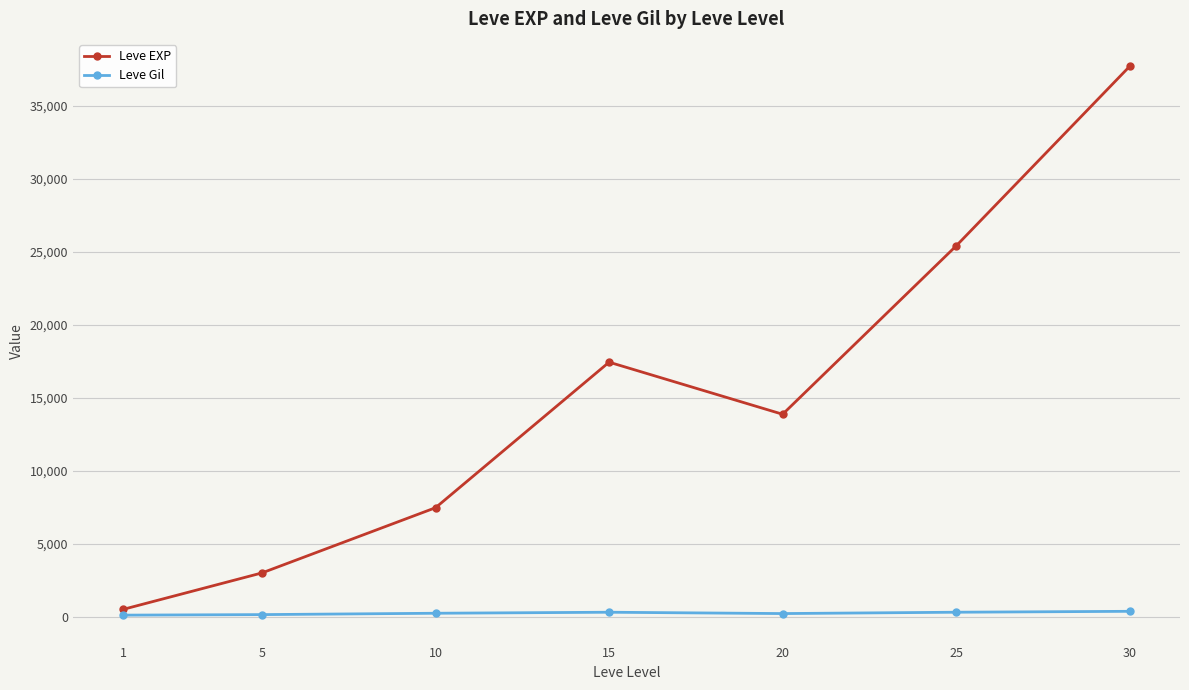

Is it true that Leve EXP equals 4647.9 at 10?

False